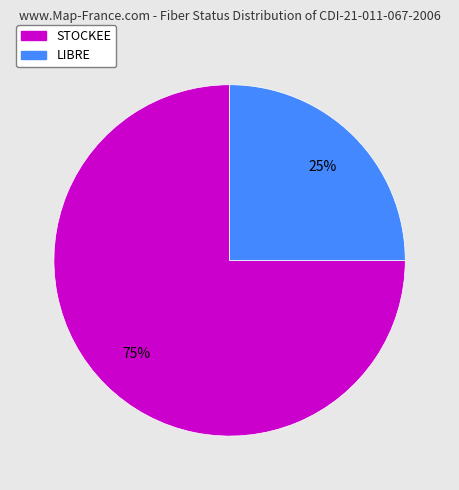

Is the sum of LIBRE and STOCKEE greater than half?

Yes